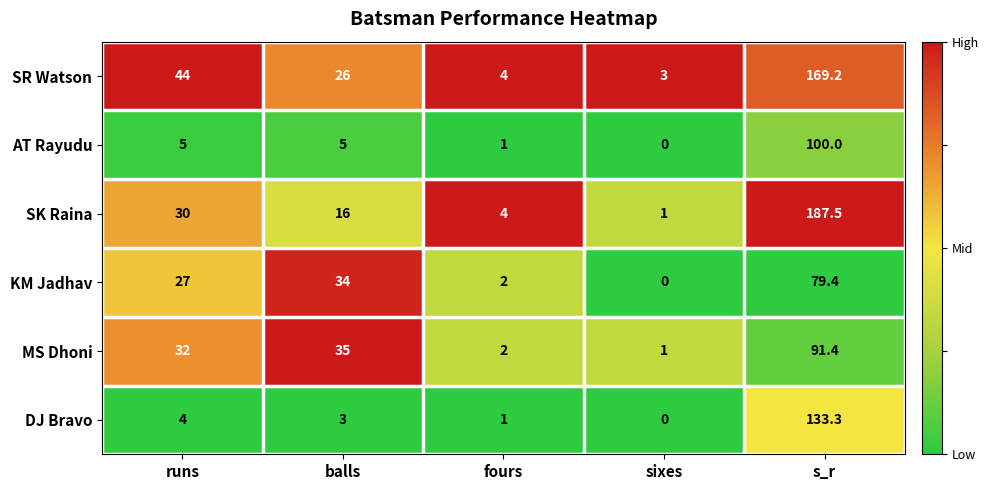

The value of SK Raina at sixes is 1.0. True or false?

True